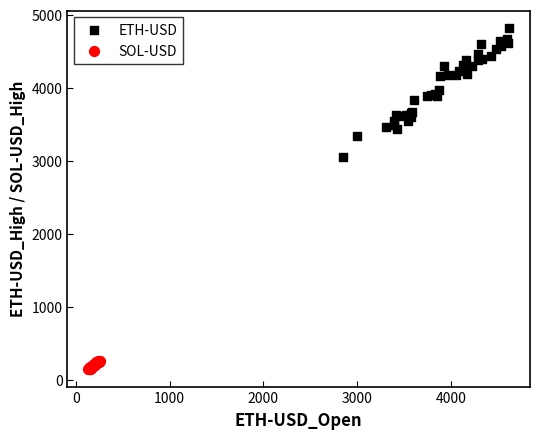

Which series reaches the maximum Y coordinate?

ETH-USD